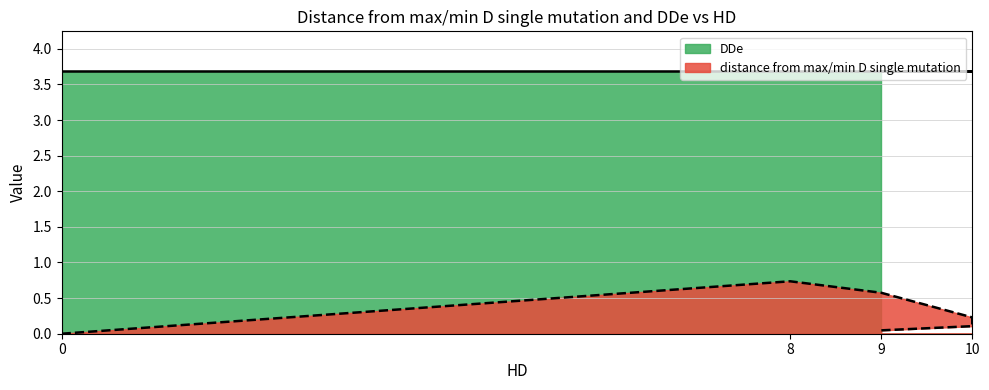

At which category does the data reach its first local peak?

8